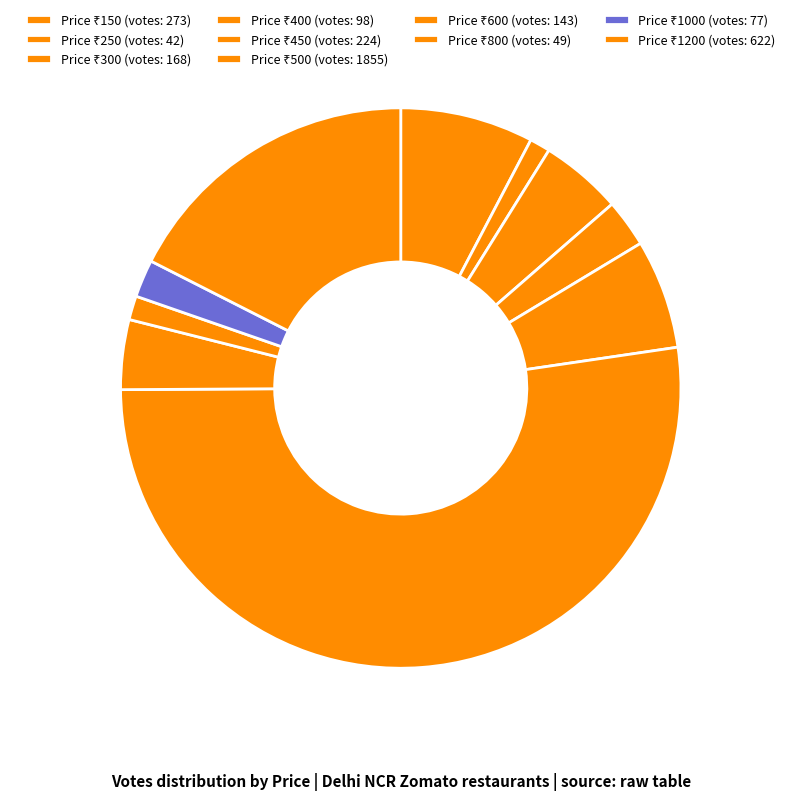

How many segments does this pie chart have?

10